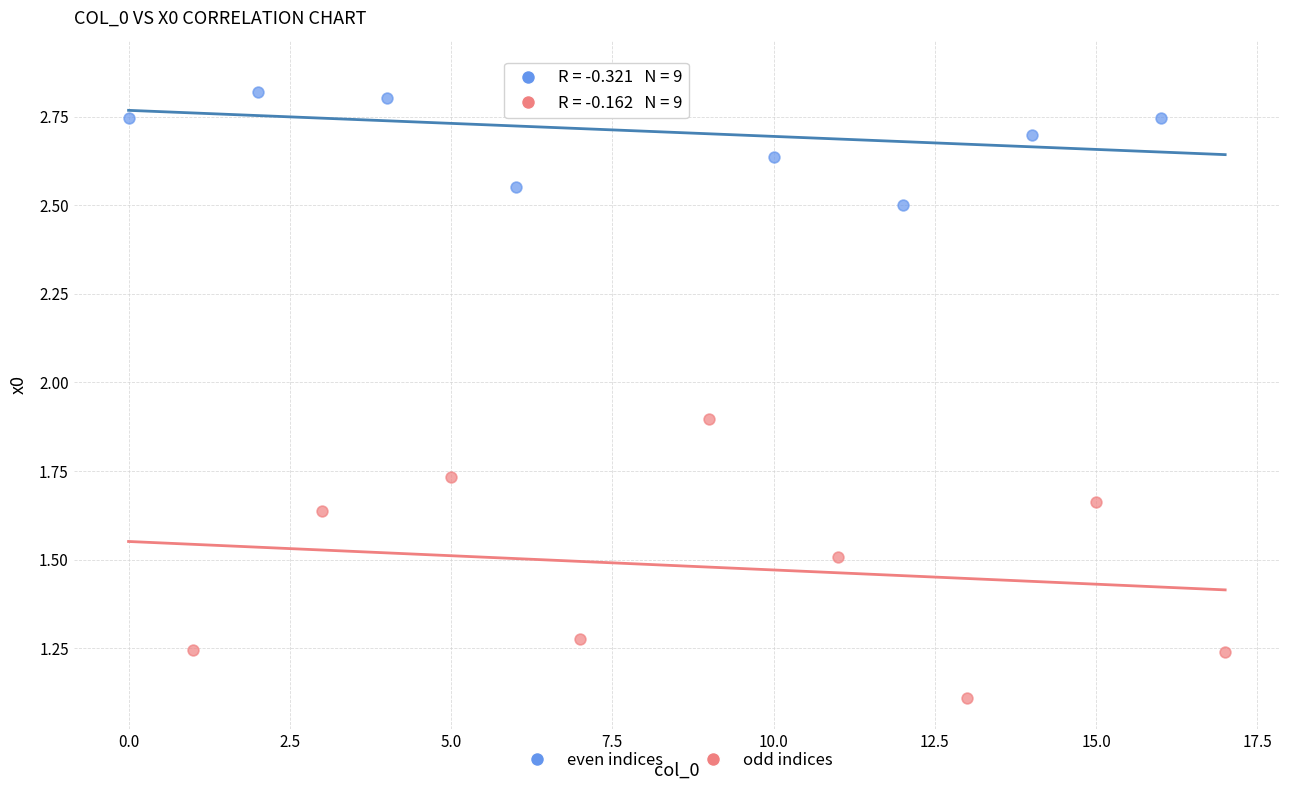

Which series has the widest spread of Y values?

odd indices